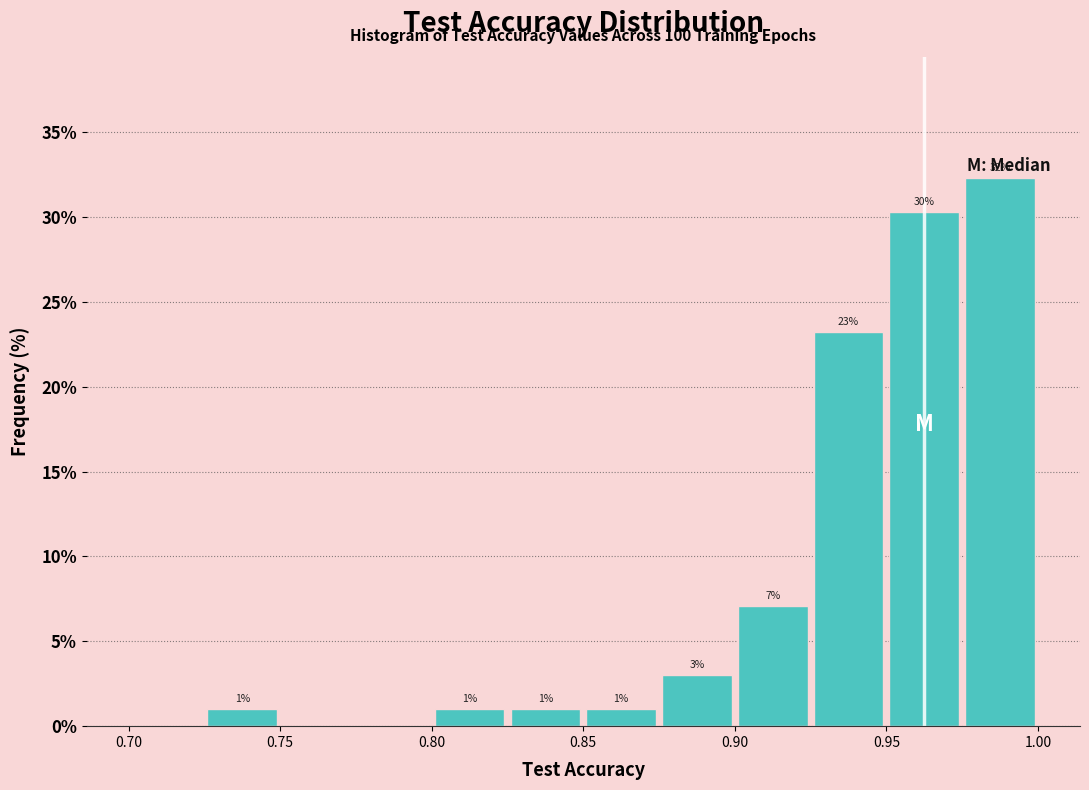

Which range on the x-axis has the tallest bar?

0.975 to 1.000